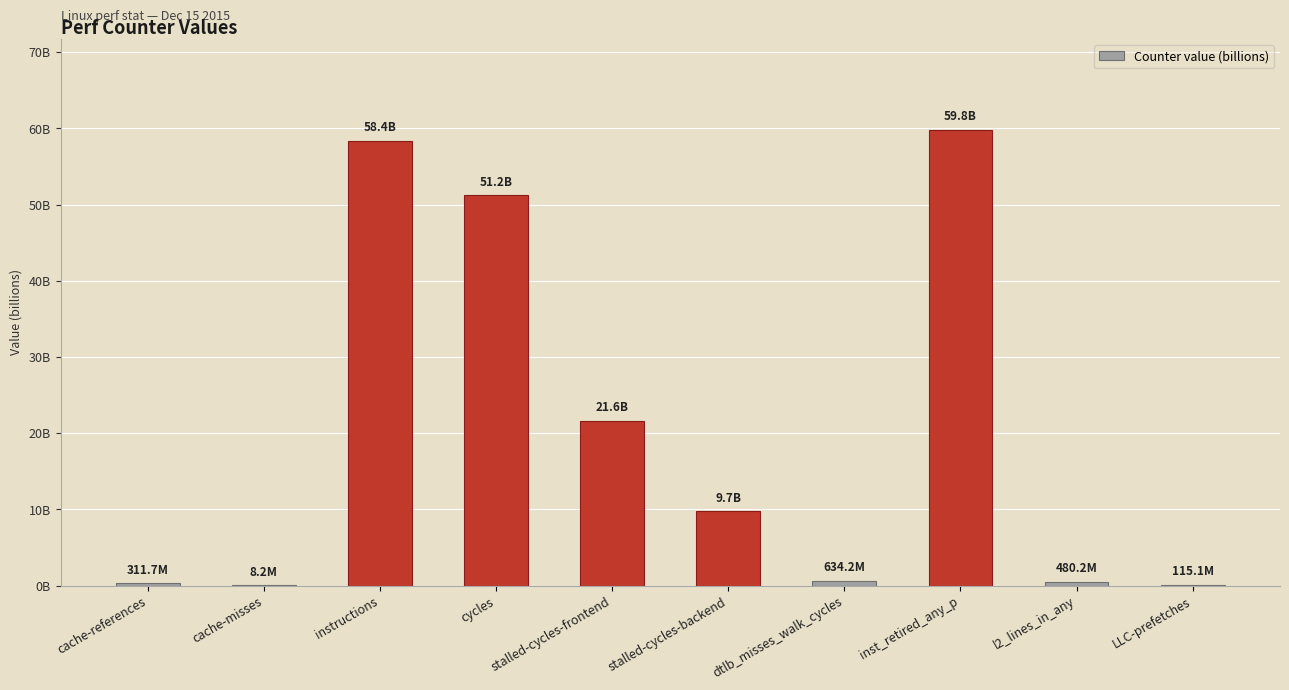

What is the approximate value at LLC-prefetches?

0.1